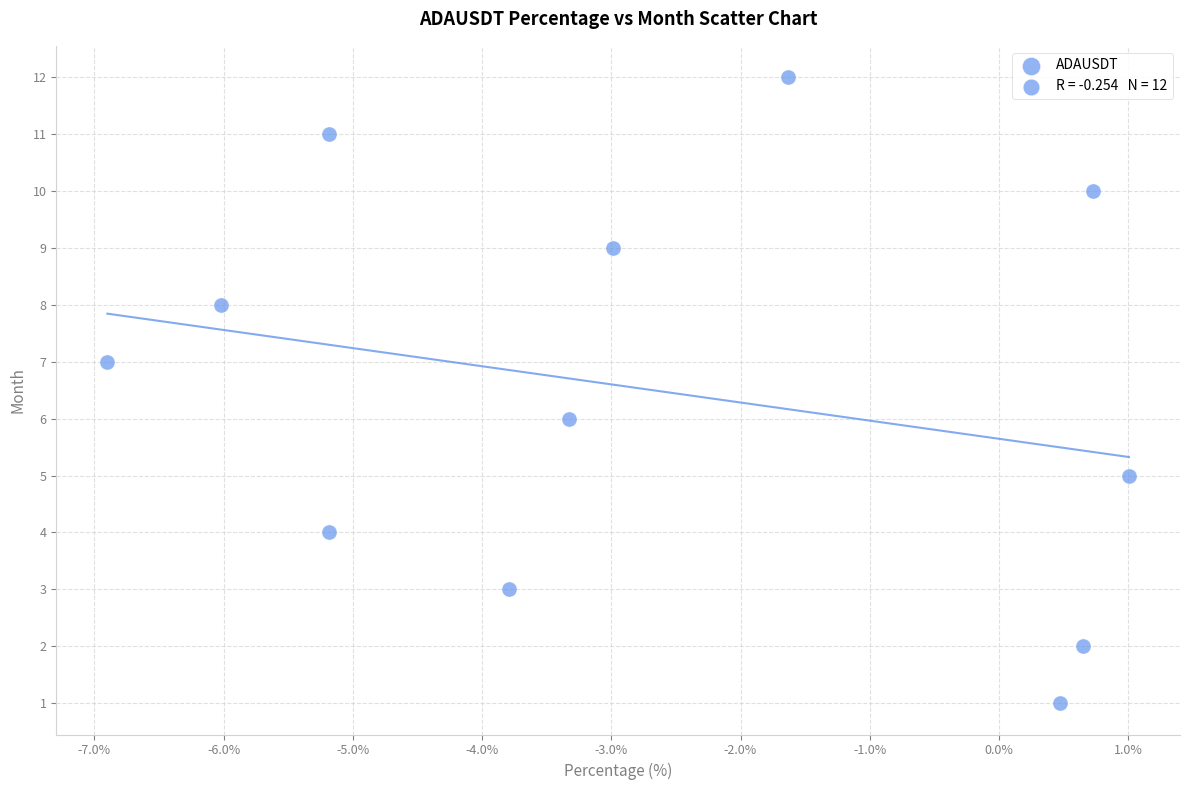

What is the range of Y values (max minus min)?

11